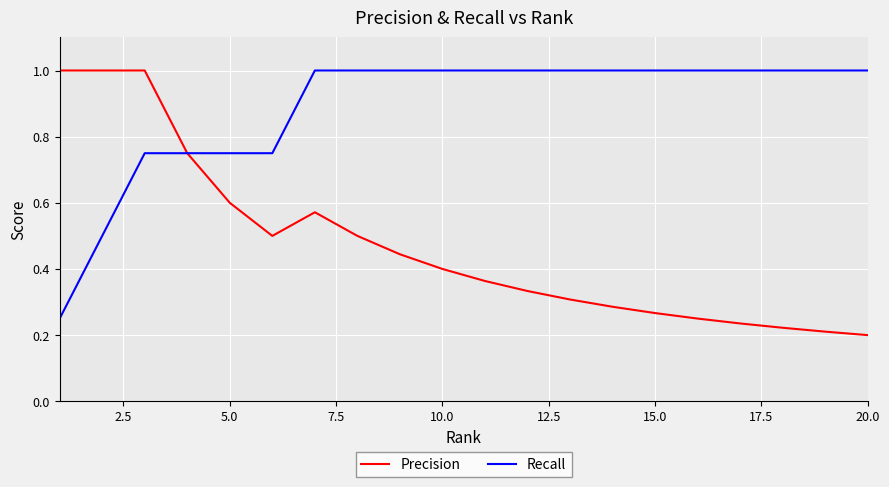

Which series has the largest total across all categories?

Recall